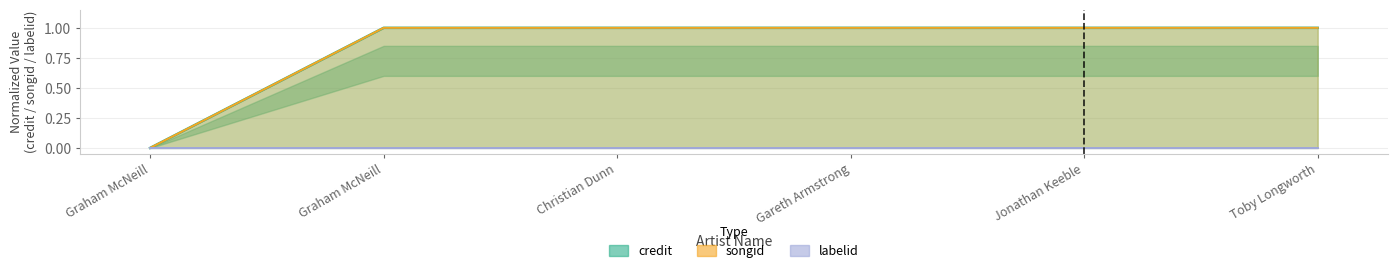

True or false: credit and songid intersect in this chart.

False